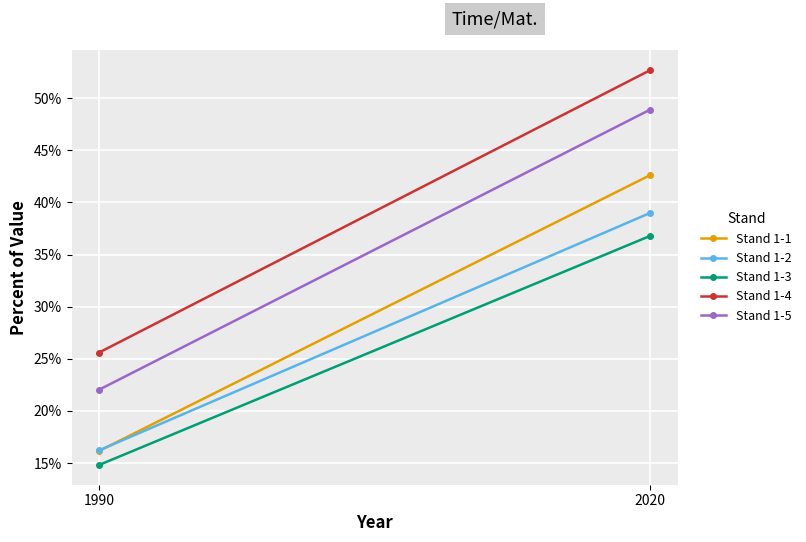

What is the minimum value for Stand 1-1?

16.2